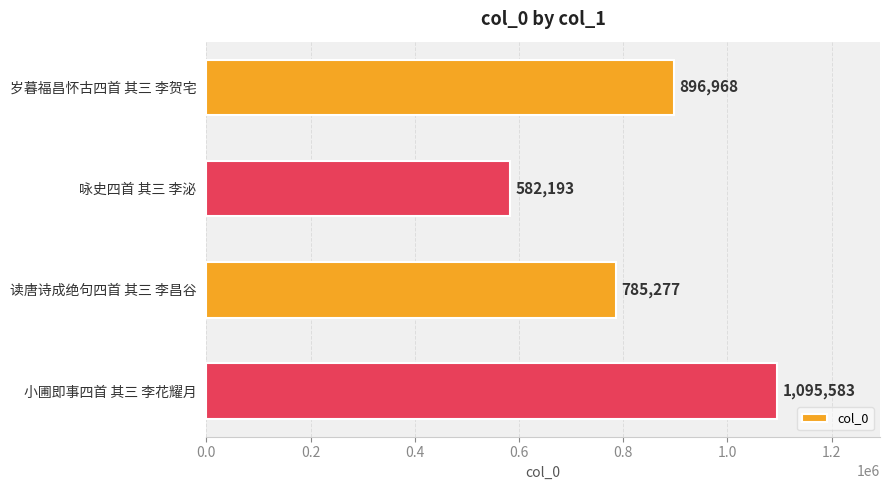

Rank the categories by value from highest to lowest.

小圃即事四首 其三 李花耀月, 岁暮福昌怀古四首 其三 李贺宅, 读唐诗成绝句四首 其三 李昌谷, 咏史四首 其三 李泌